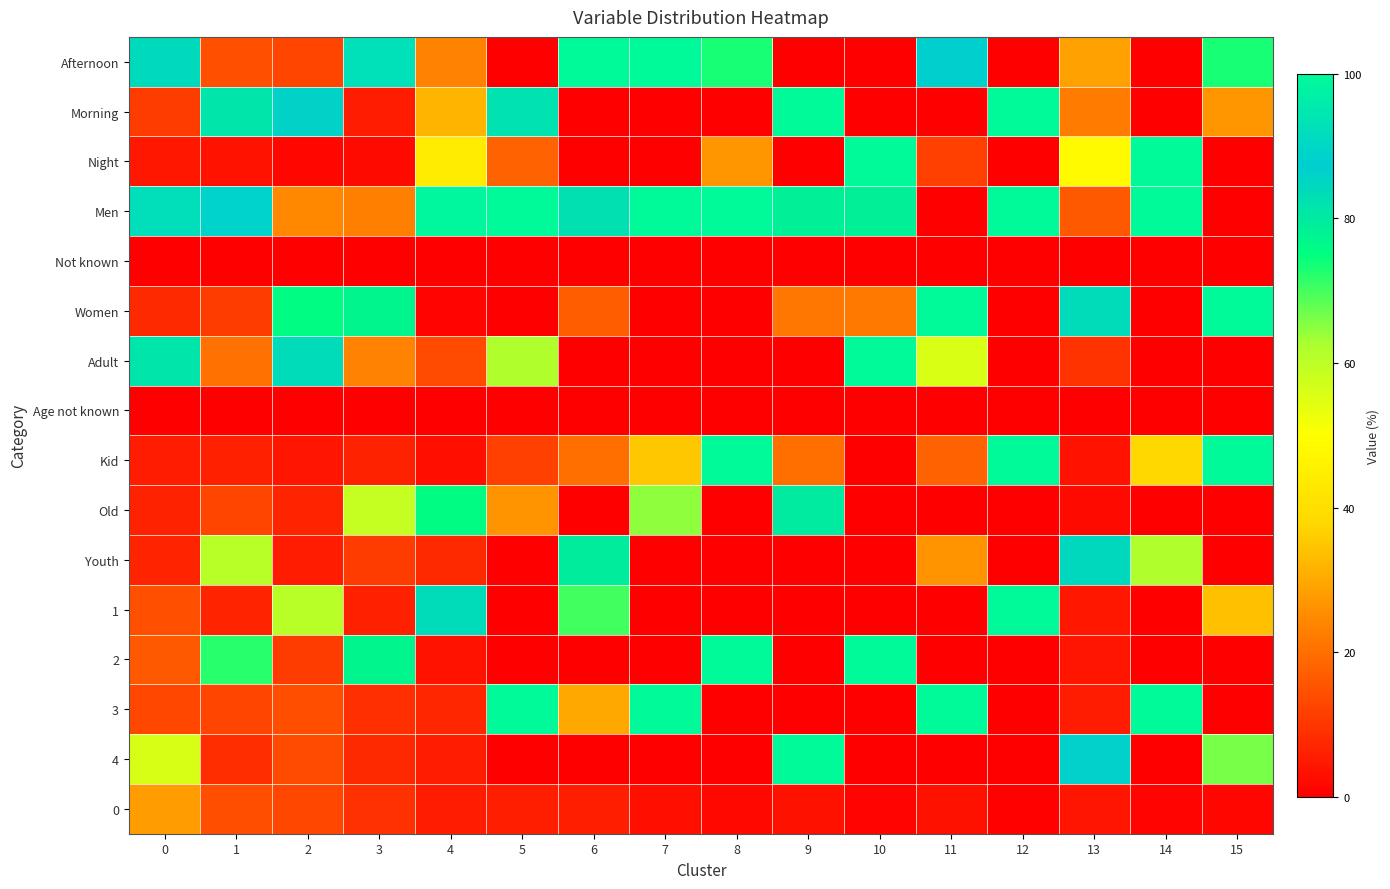

What is the maximum value shown in the chart?

100.0